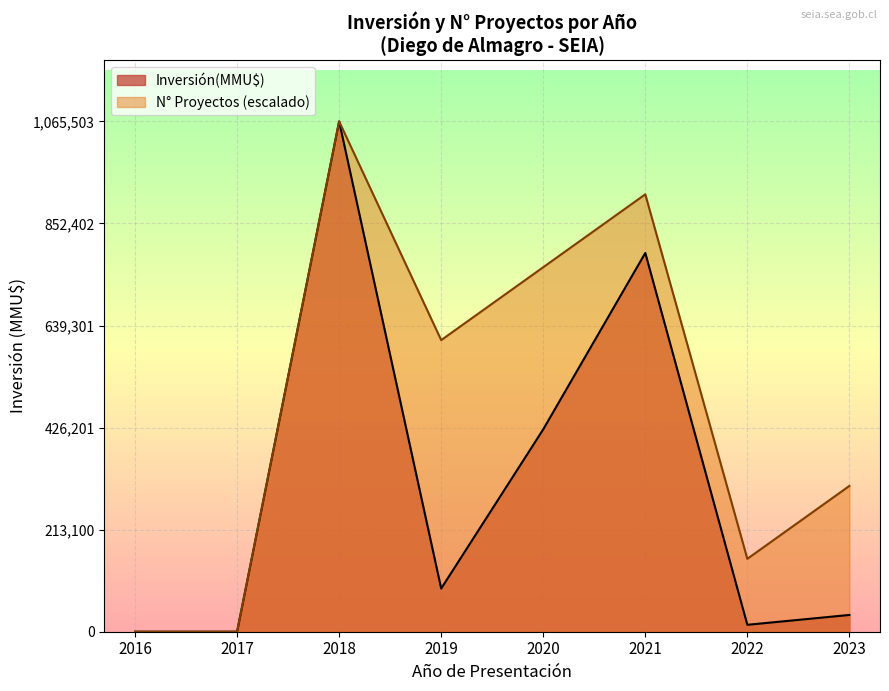

True or false: Proyectos and Inversión(MMU$) intersect in this chart.

False